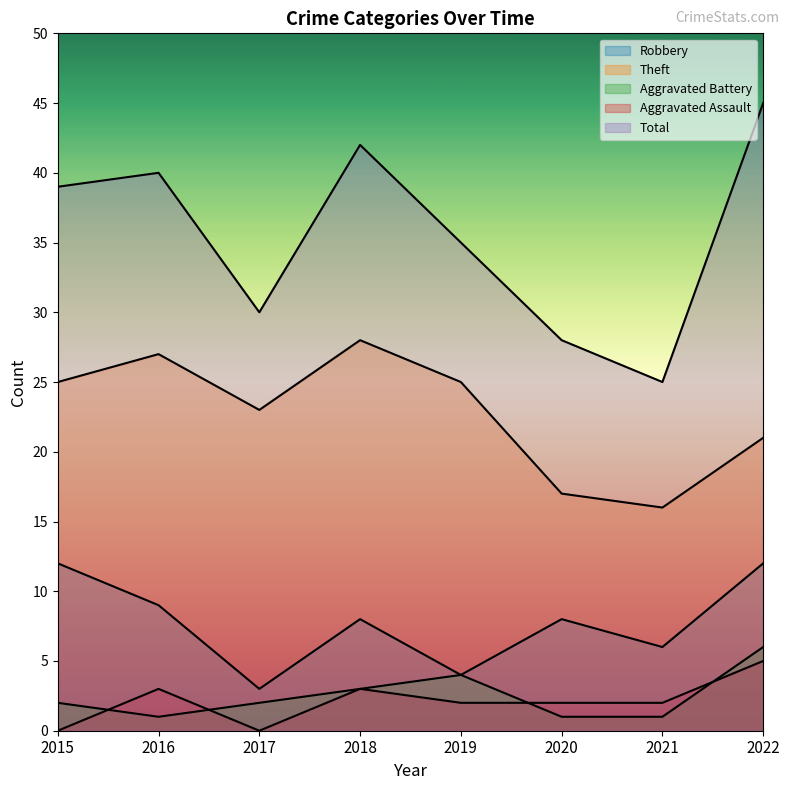

Which series changed the most between 2015 and 2021?

Total